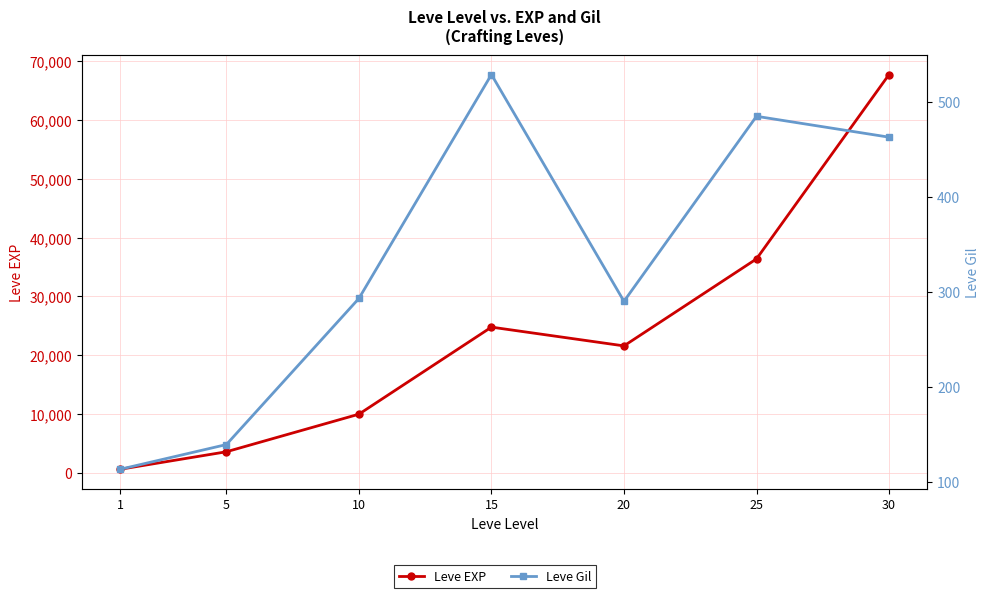

What is the highest value of the Leve EXP series?

67730